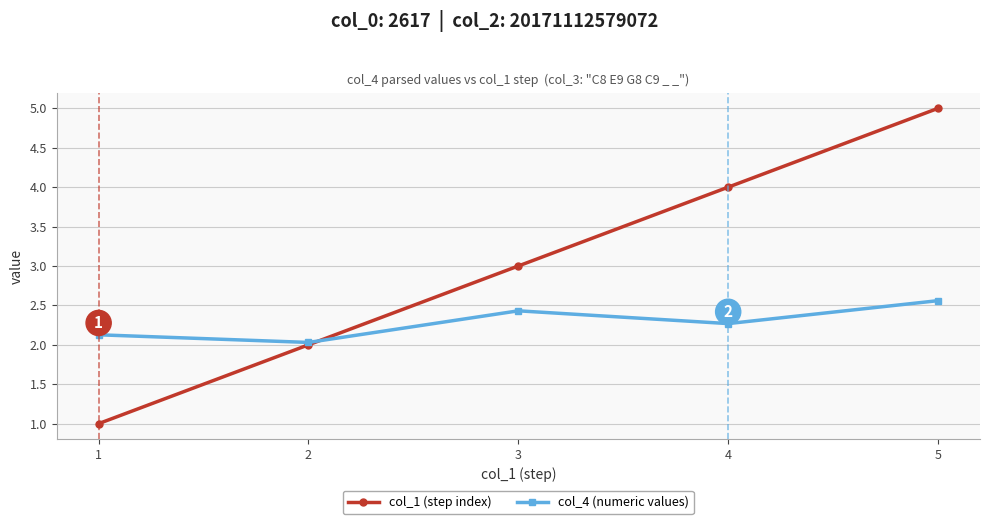

What is the value of the col_4 (numeric values) point at the 1st from the left?

2.1